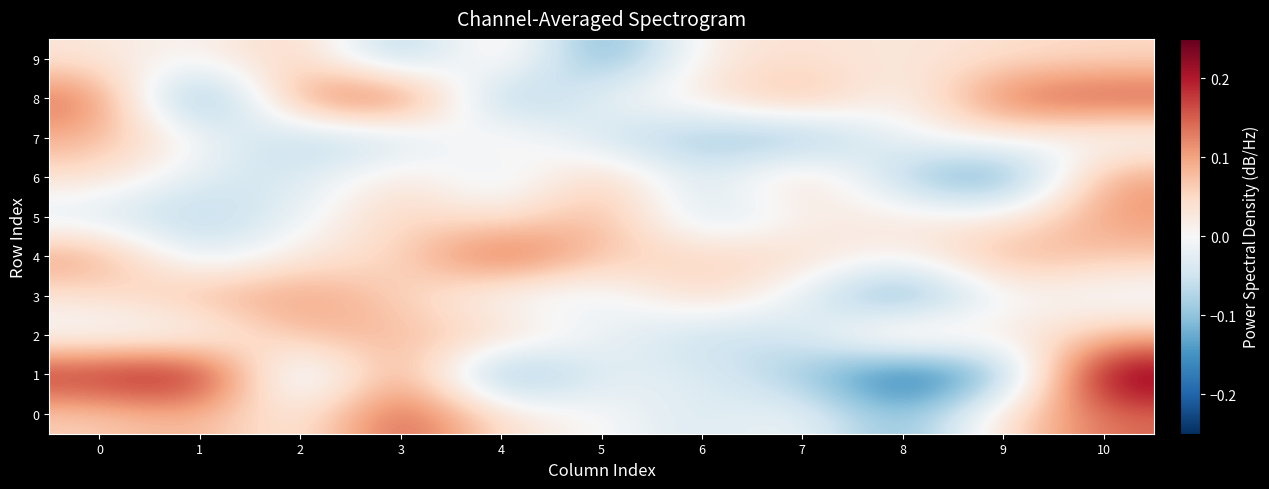

Which series has the widest spread of values?

1